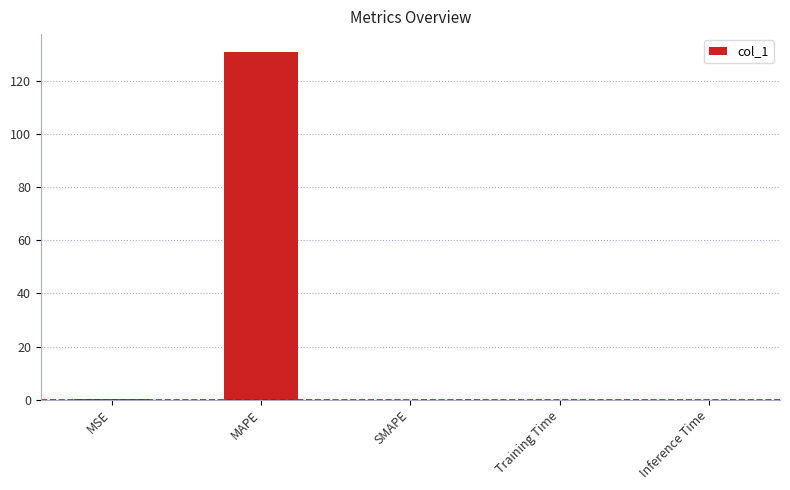

The value at MAPE is 235.9. True or false?

False